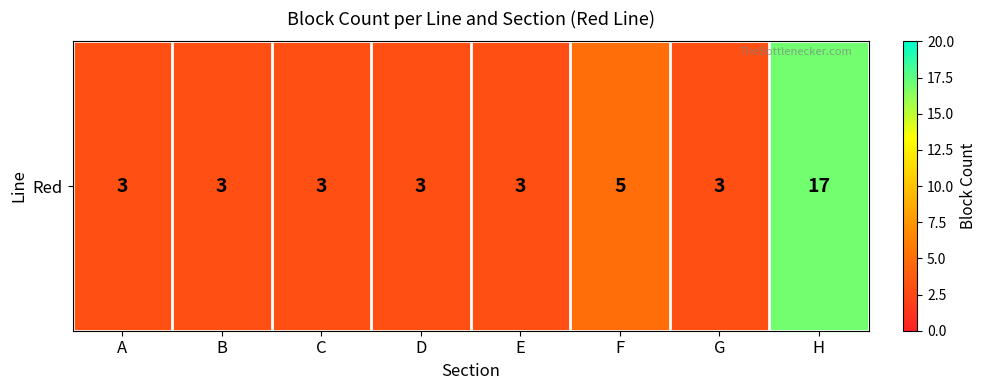

Where is the data nearest to the value 10?

F